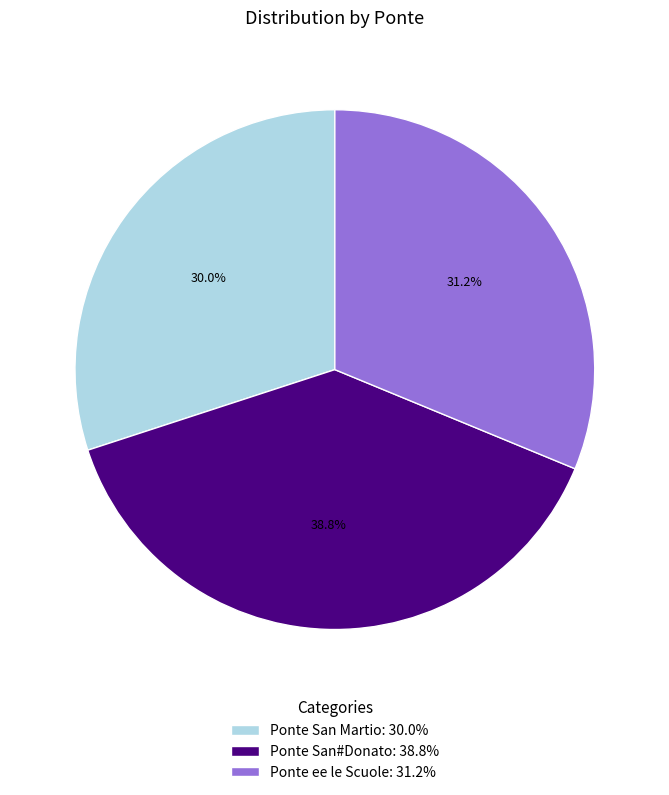

Approximately how many times larger is the value at Ponte San#Donato compared to Ponte San Martio?

1.3